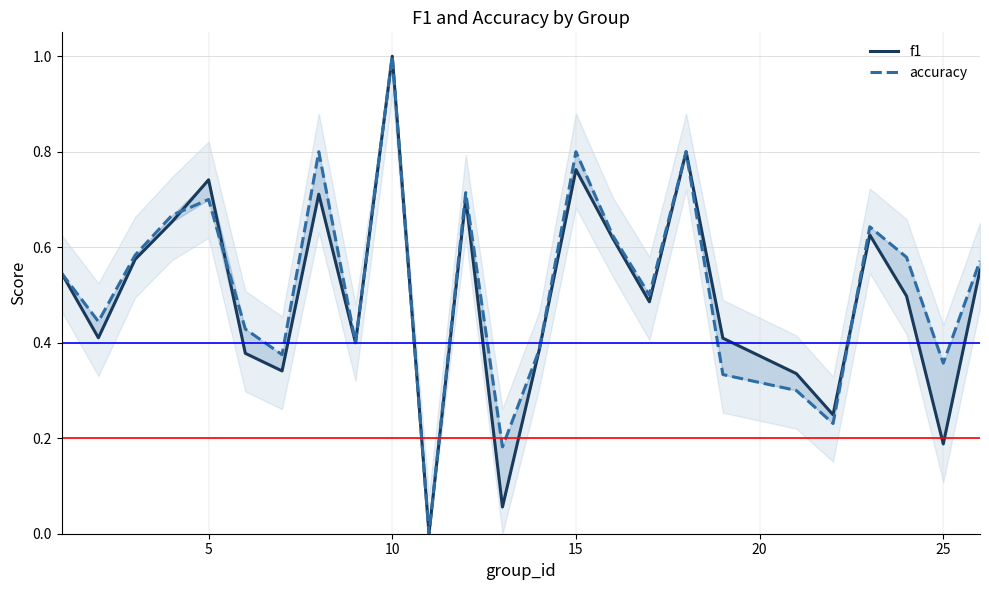

What is the highest value of the accuracy series?

1.0